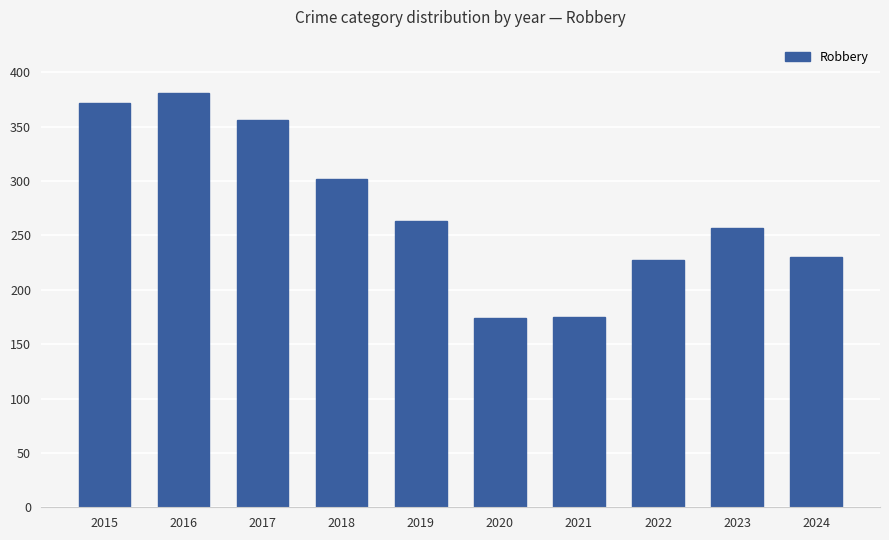

What is the greatest value displayed?

381